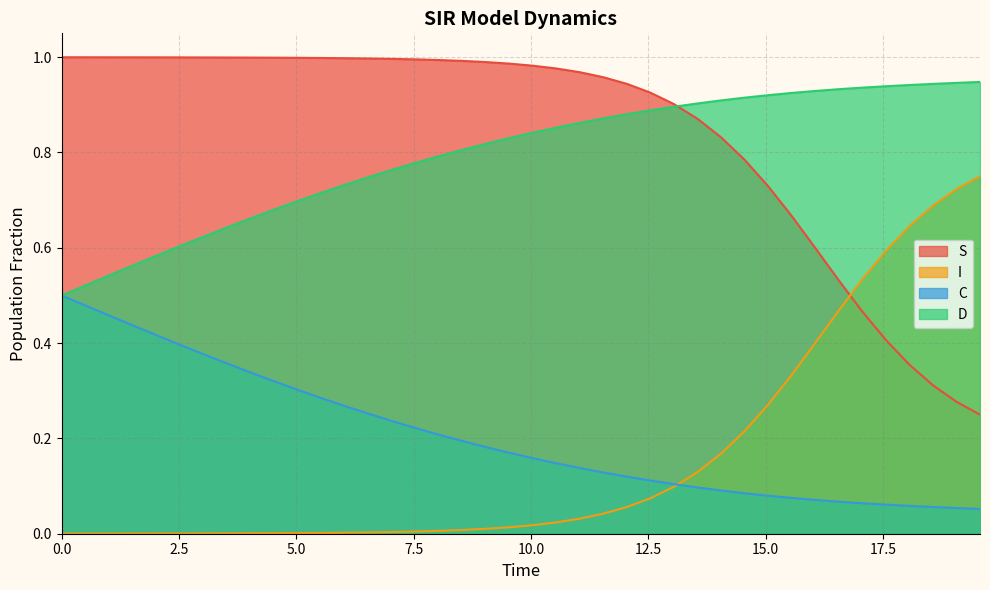

True or false: S and I intersect in this chart.

True